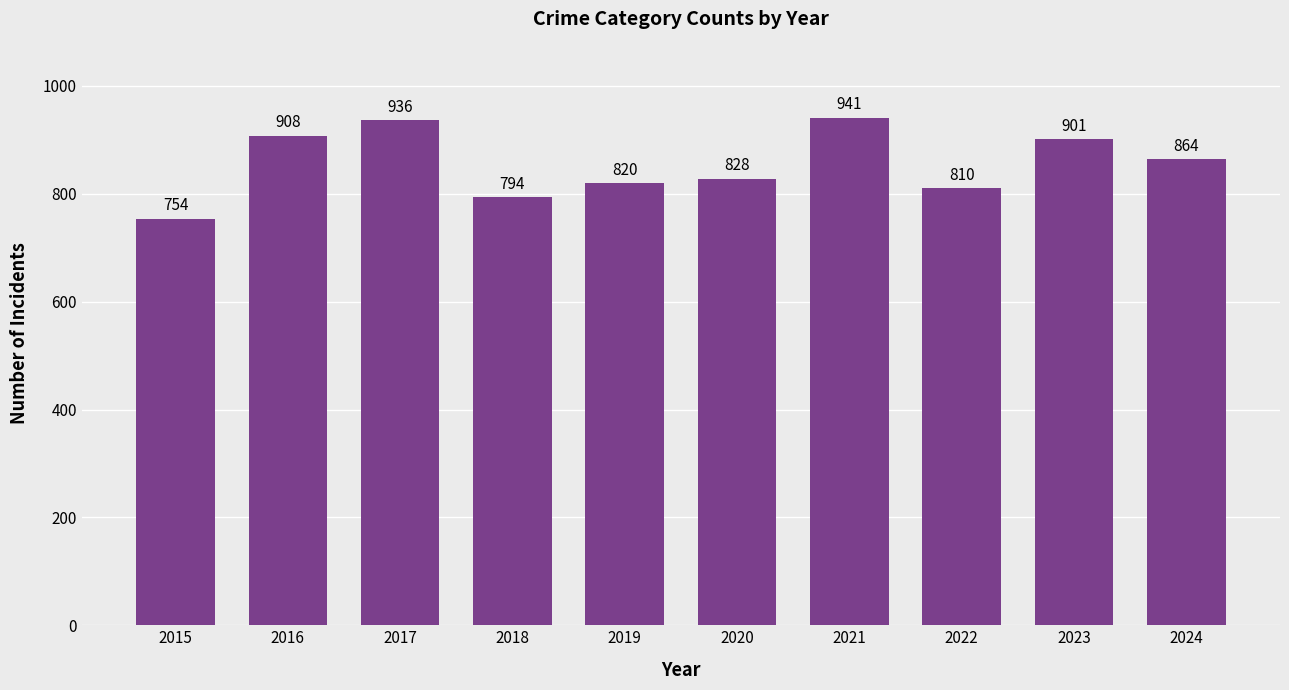

Rank the categories by value from lowest to highest.

2015, 2018, 2022, 2019, 2020, 2024, 2023, 2016, 2017, 2021